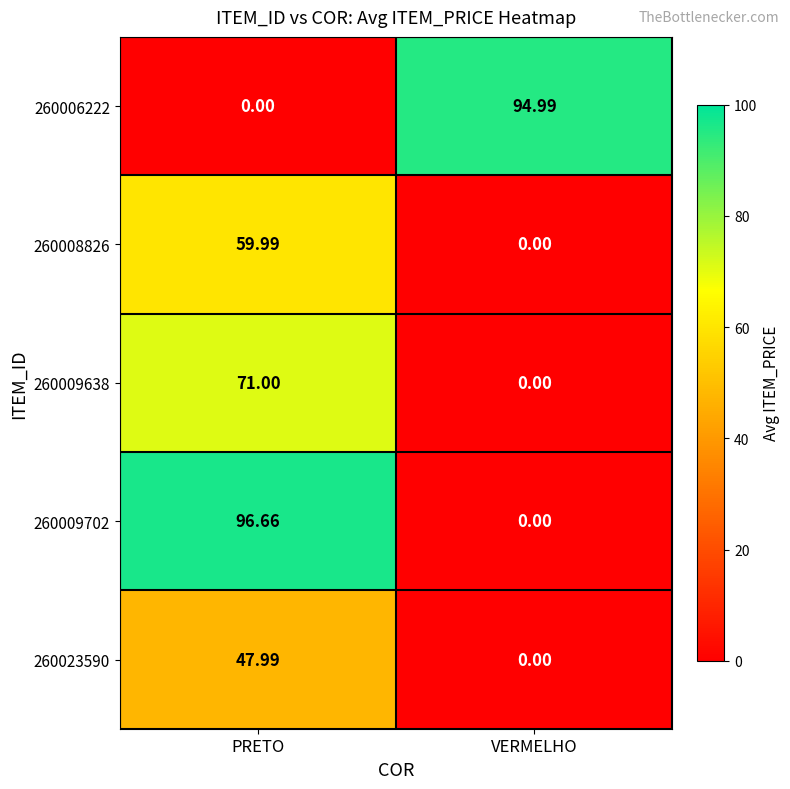

At which label is 260009638 closest to 35?

VERMELHO